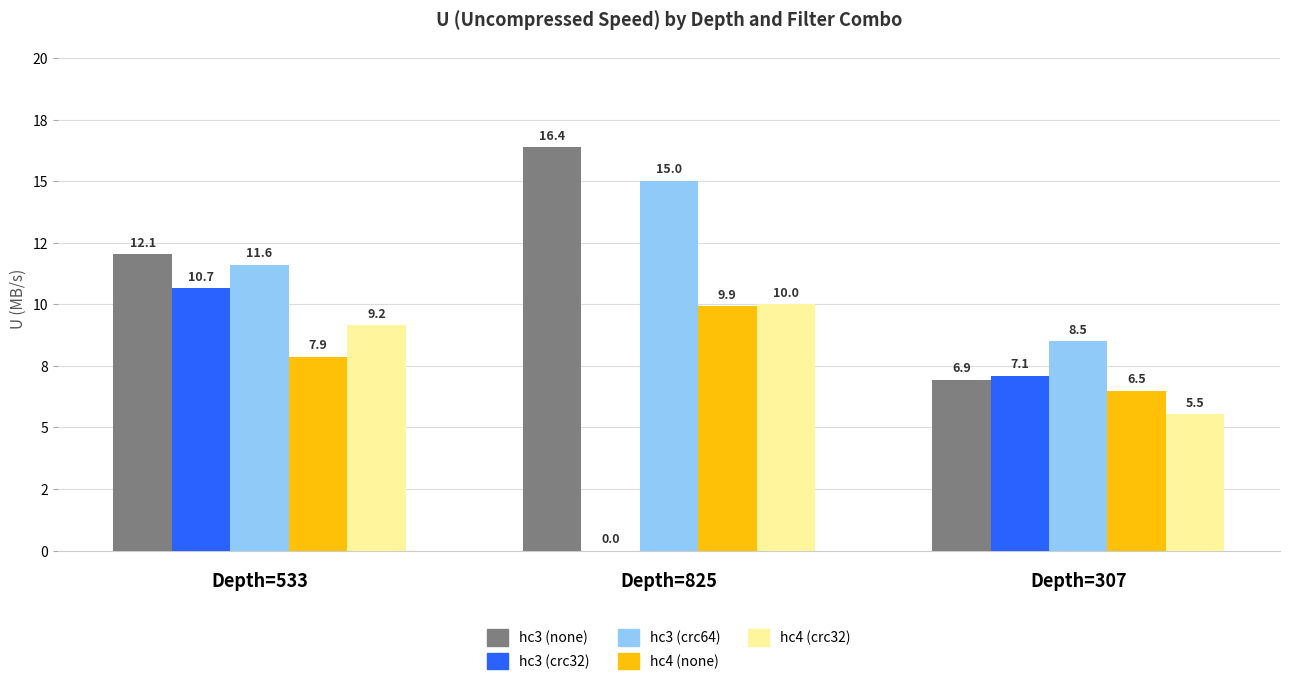

At which category is the sum across all series the highest?

Depth=533